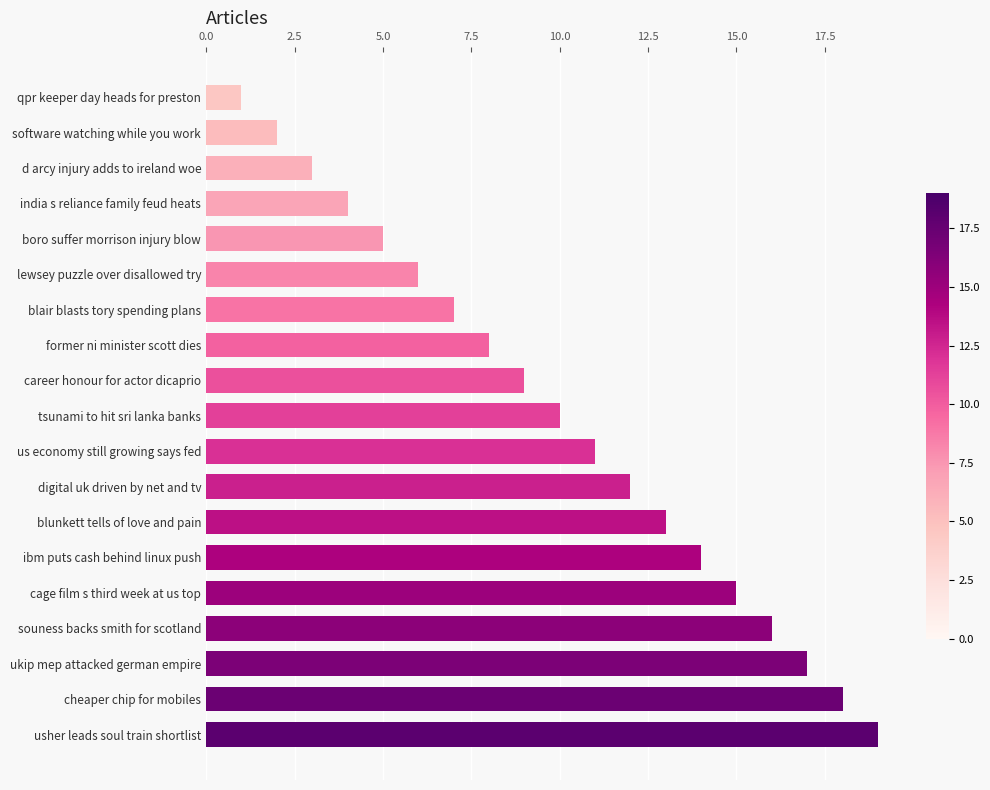

The chart shows a value of 5 at tsunami to hit sri lanka banks. True or false?

False